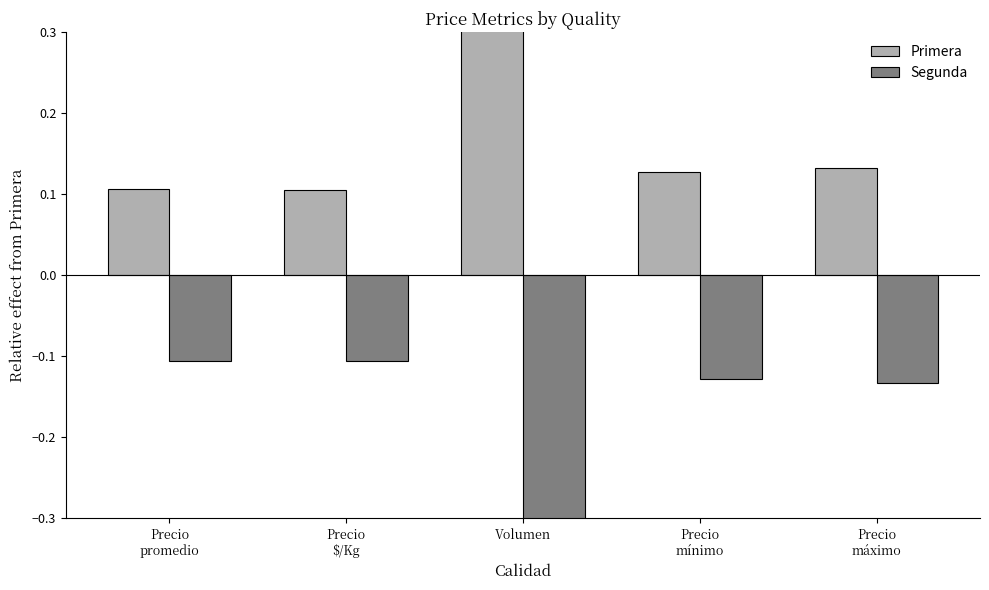

List the series in order of their overall mean, highest first.

Primera, Segunda